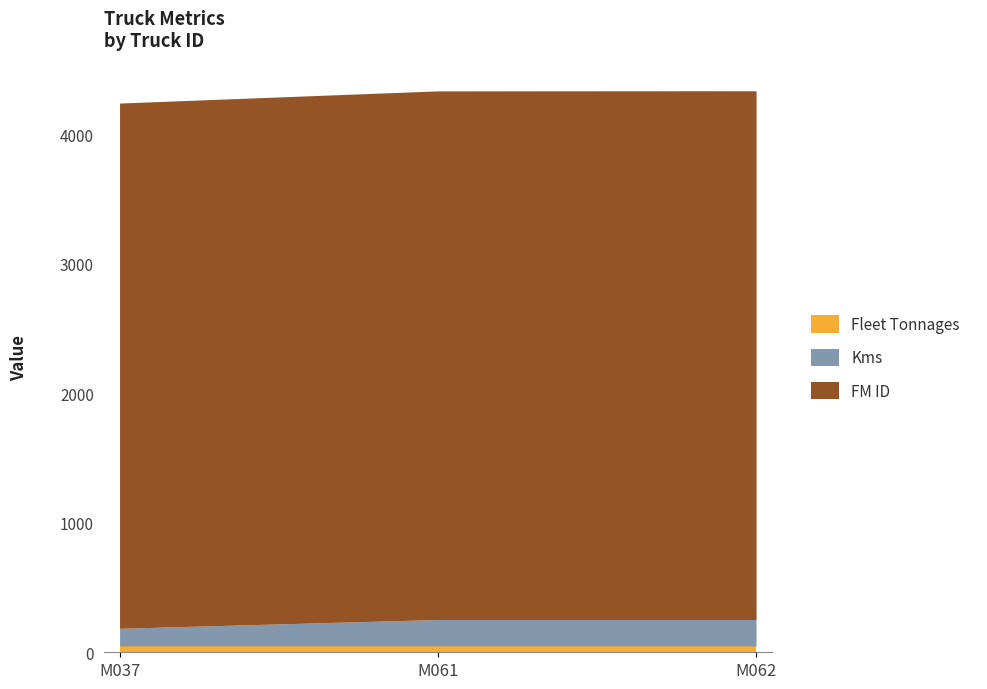

What is the total value across all series at M062?

4334